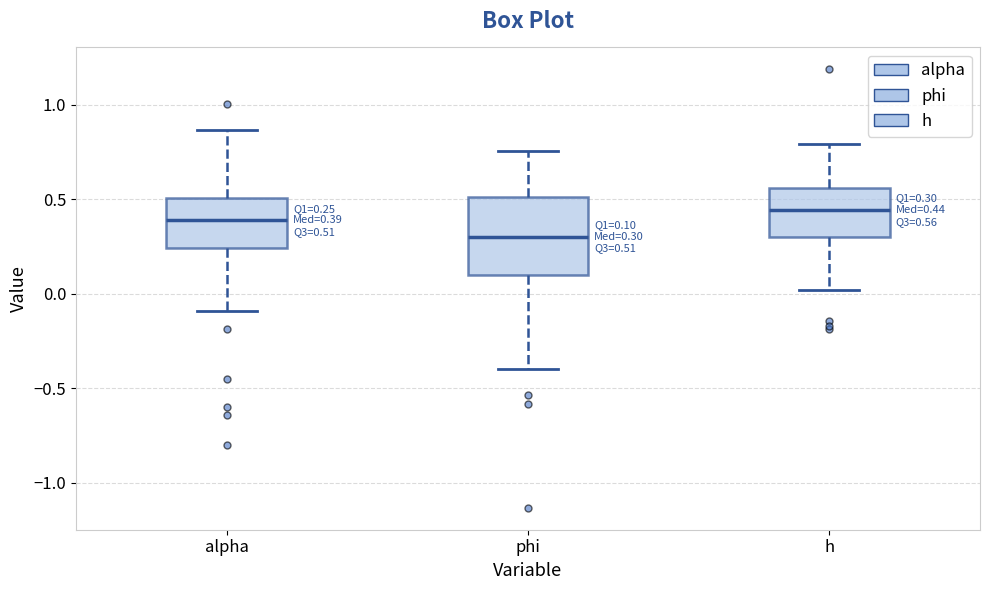

Comparing the boxes themselves (not the whiskers), which one is the tallest?

phi